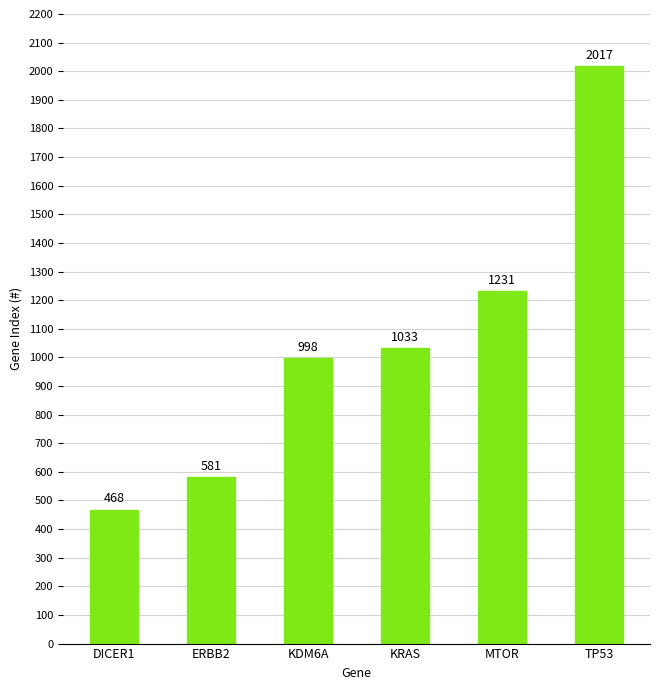

What is the value of the 2nd bar from the left?

581